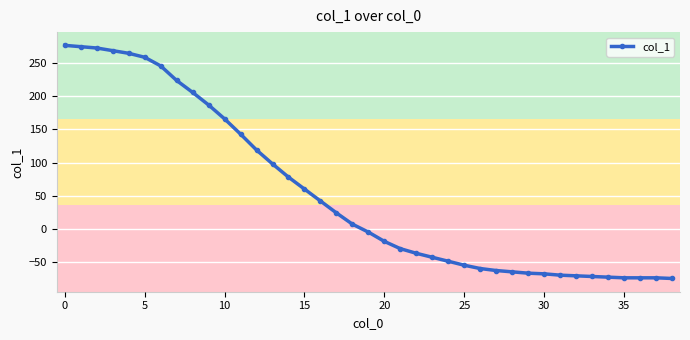

What is the difference between the second highest and minimum values?

350